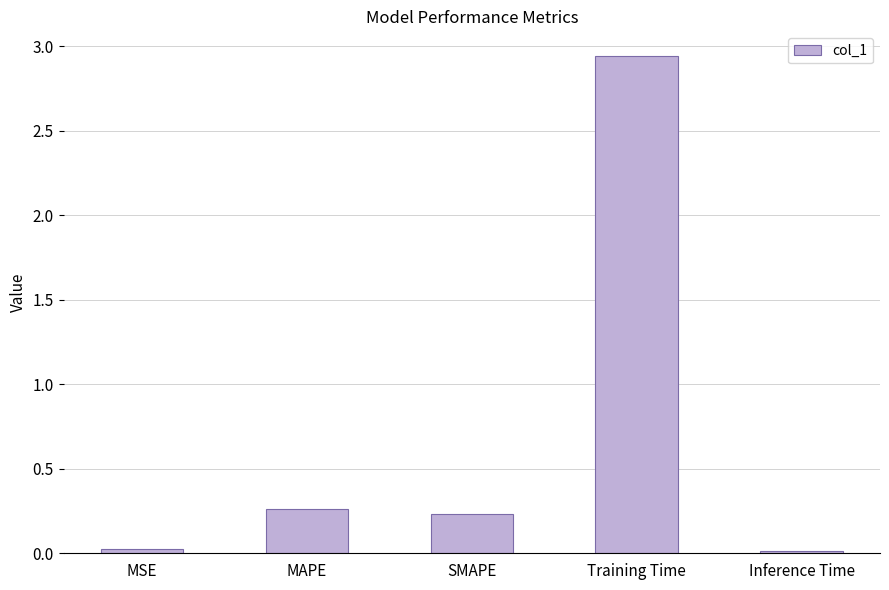

True or false: the data shows 0.0 at Inference Time.

True